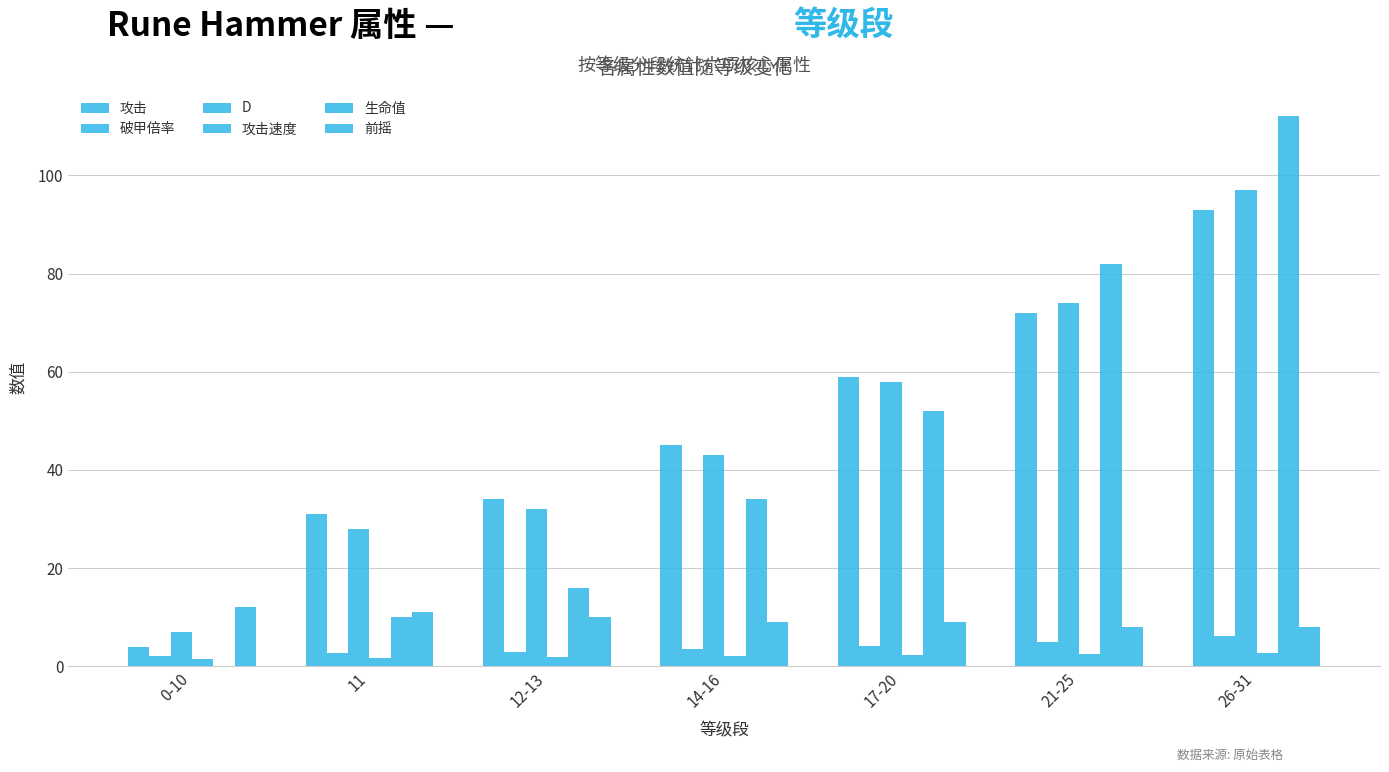

What is the difference between the maximum and minimum values in the 生命值 series?

112.0